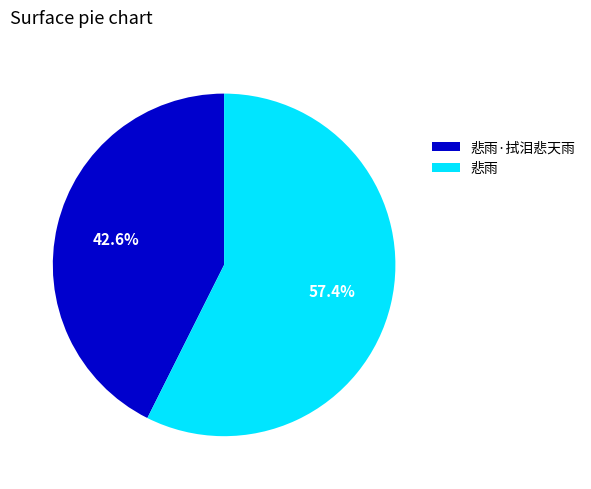

What percentage is the 悲雨·拭泪悲天雨 slice, to the nearest percent?

43%